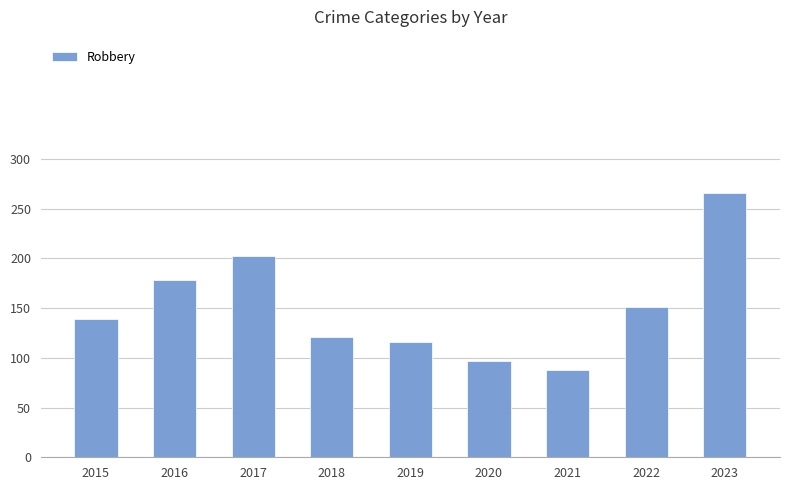

Read the value at 2020, to the nearest 10.

100